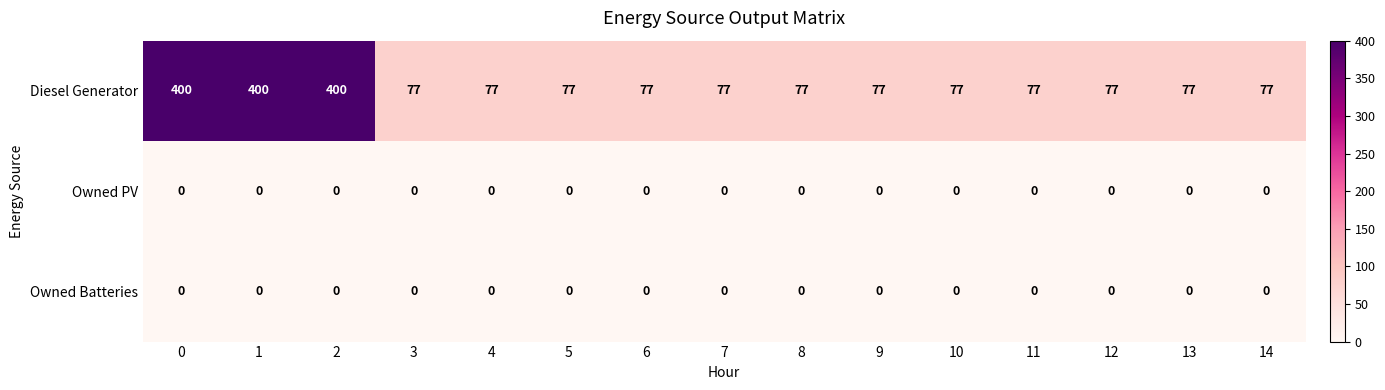

What is the maximum value shown in the chart?

400